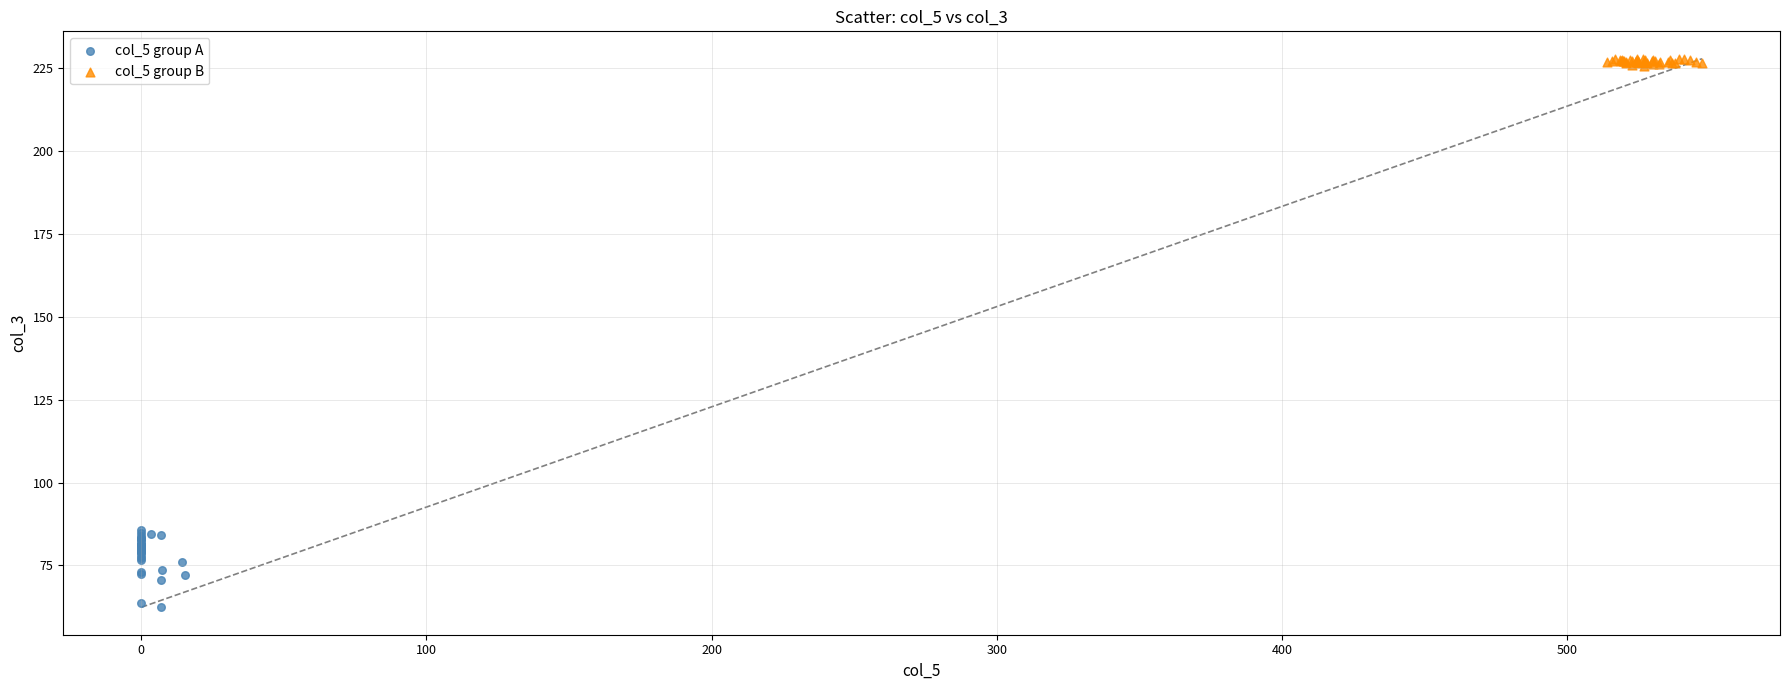

Which series has the largest Y range (max minus min)?

col_5 group A